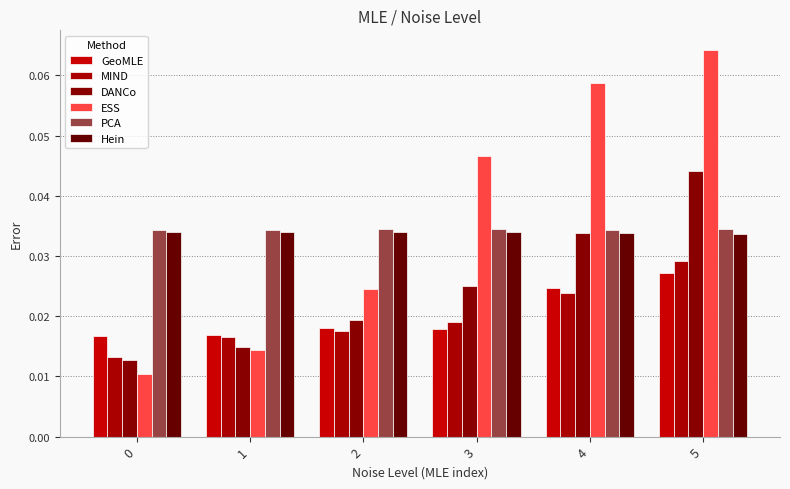

Which series has the largest range (max minus min)?

ESS